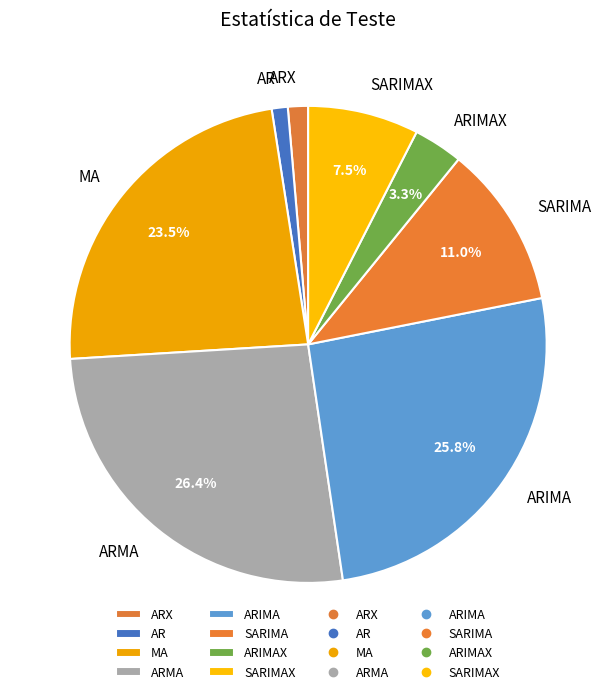

Does any single category account for the majority?

No